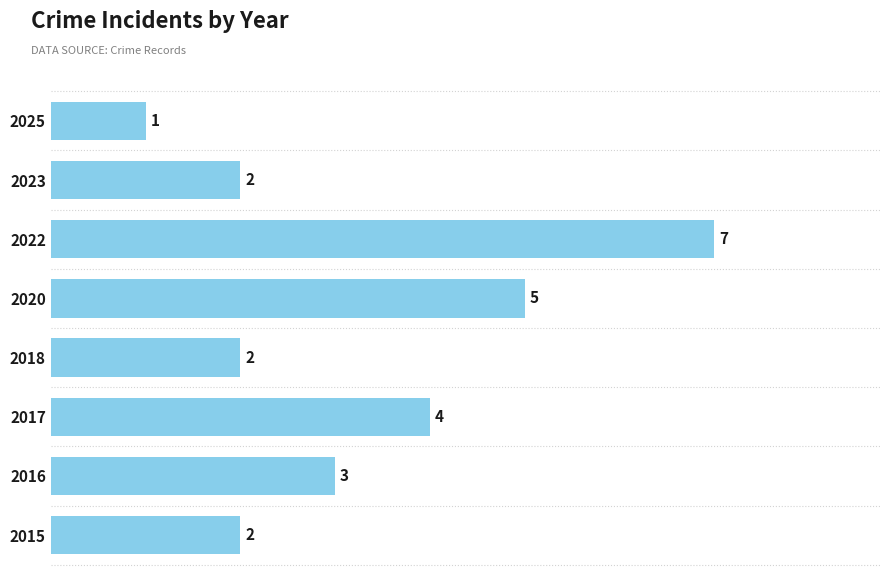

Does the chart contain any negative values?

No